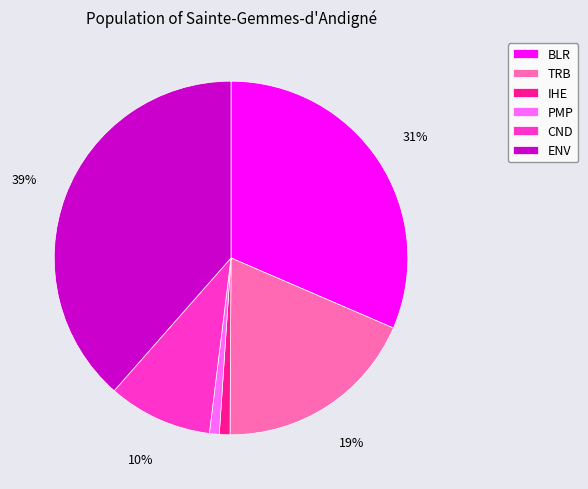

Combined, do TRB and PMP account for over 50%?

No